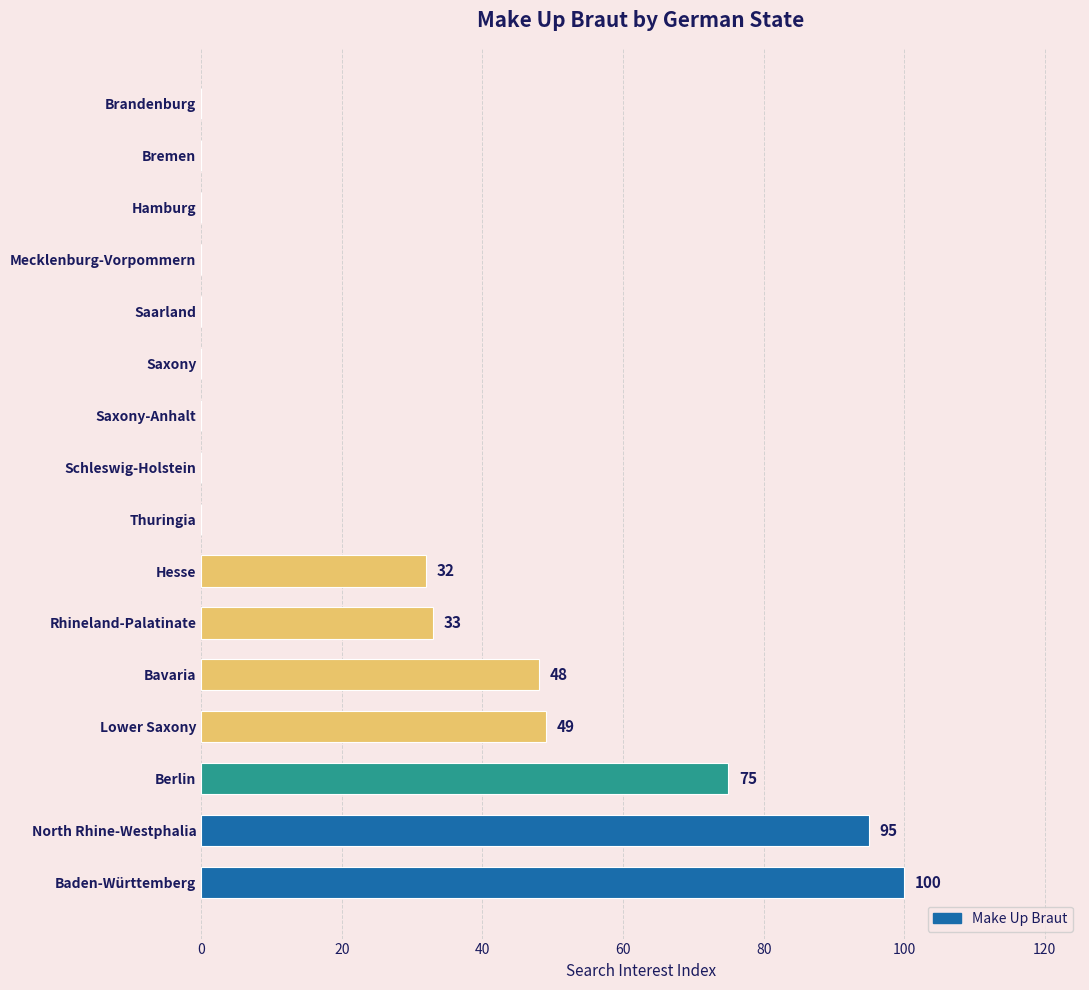

The chart shows a value of 0 at Brandenburg. True or false?

True